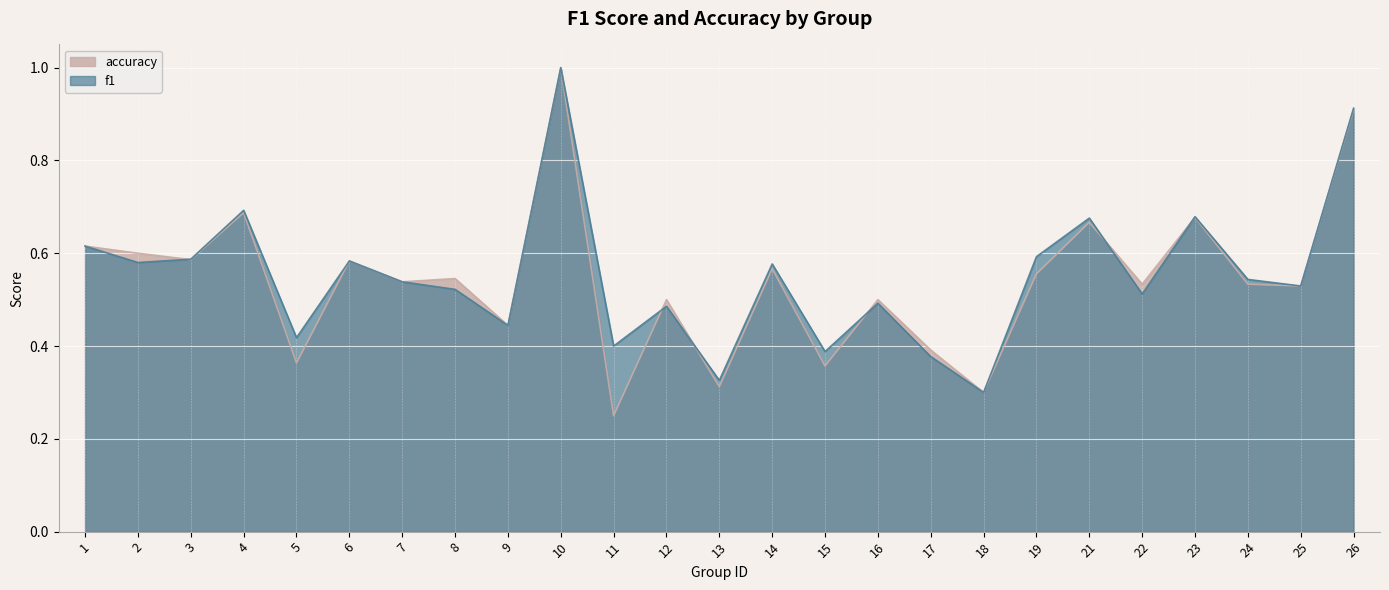

At which category does the chart reach its minimum across all series?

11